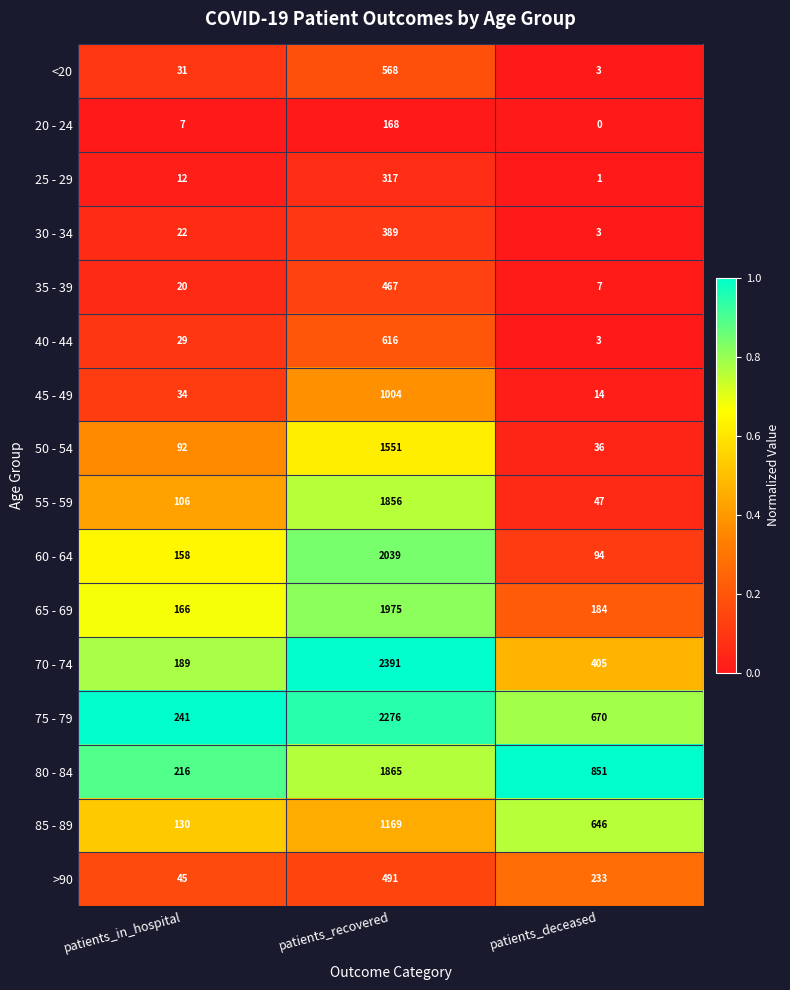

Which category has the highest value across all series?

patients_recovered